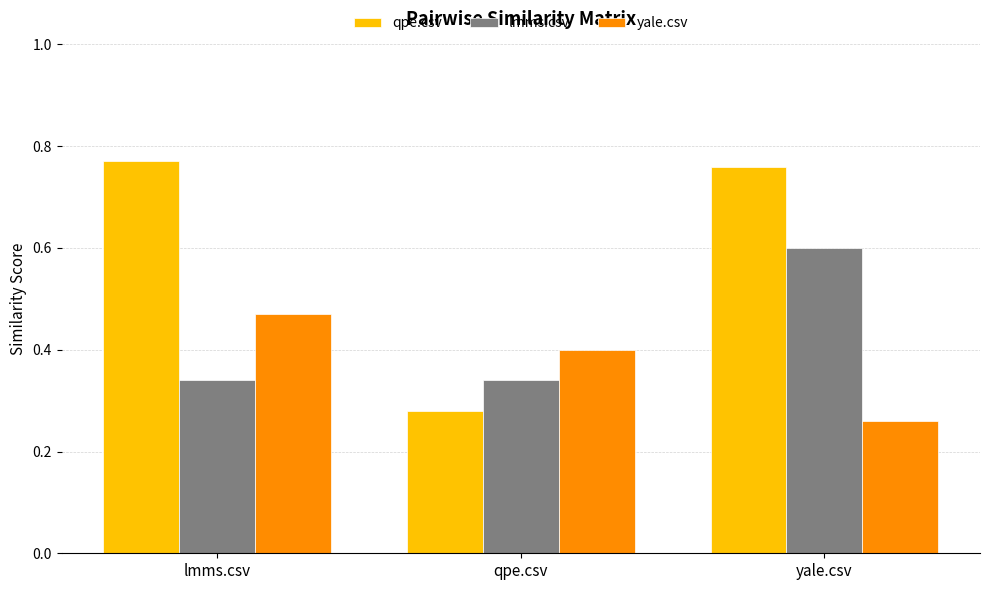

List the series in order of their peak value, lowest first.

yale.csv, lmms.csv, qpe.csv